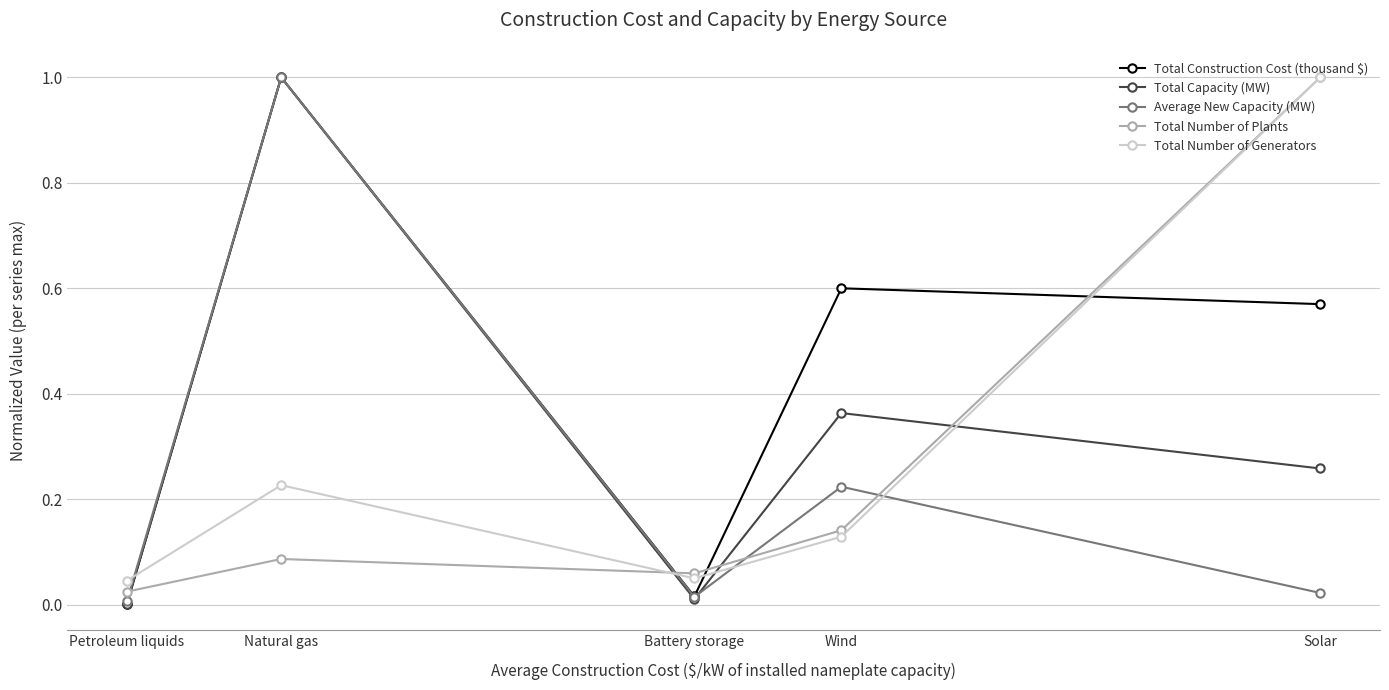

In Total Number of Generators, how many points are higher than both neighbors (excluding endpoints)?

1